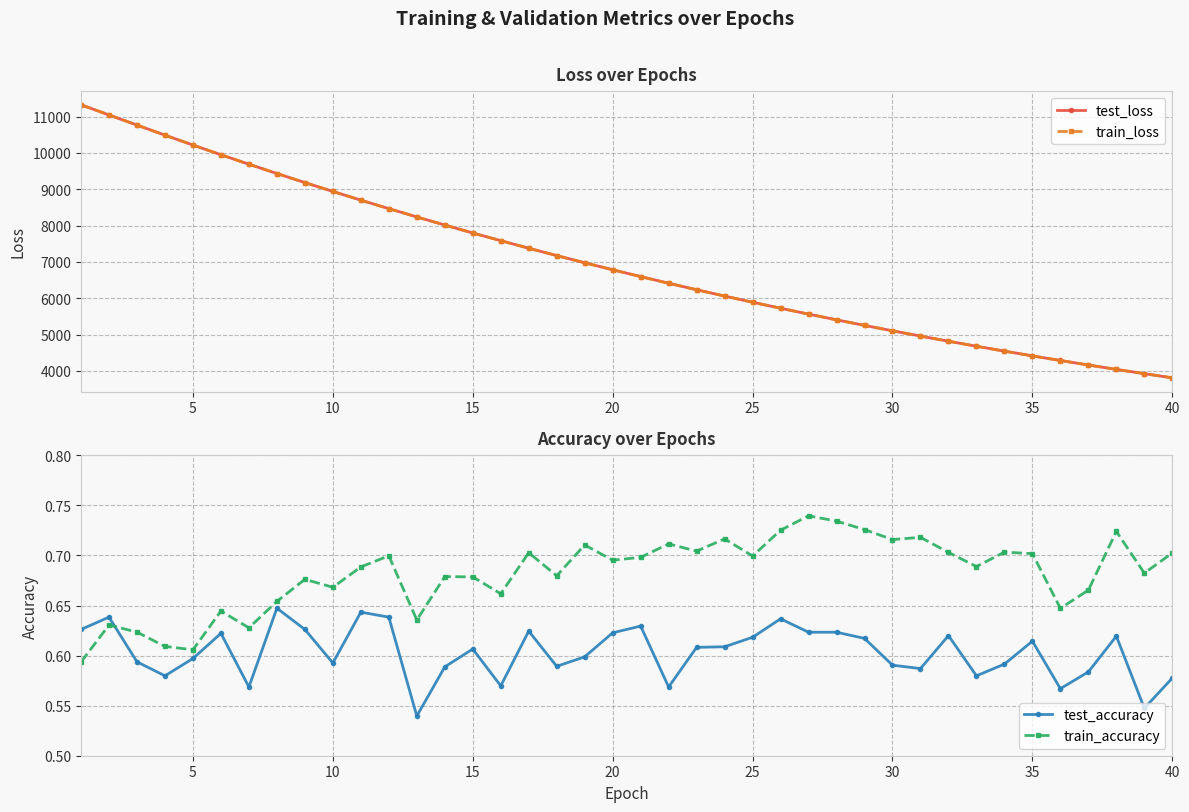

What is the maximum value for train_loss?

11326.2